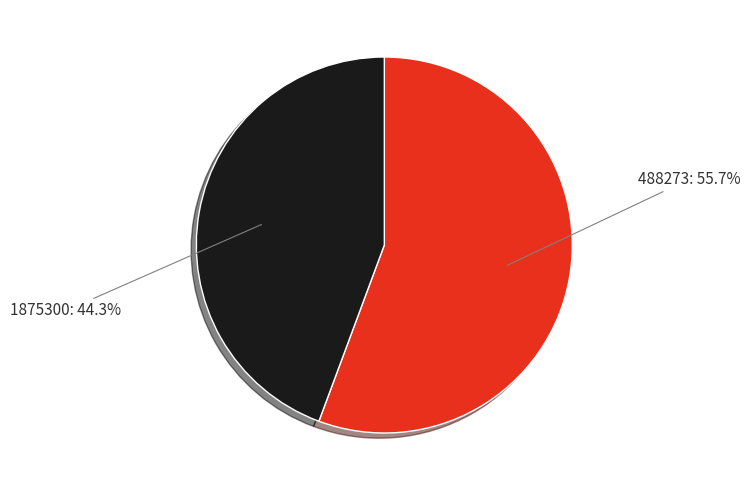

Between 1875300 and 488273, which is larger?

488273